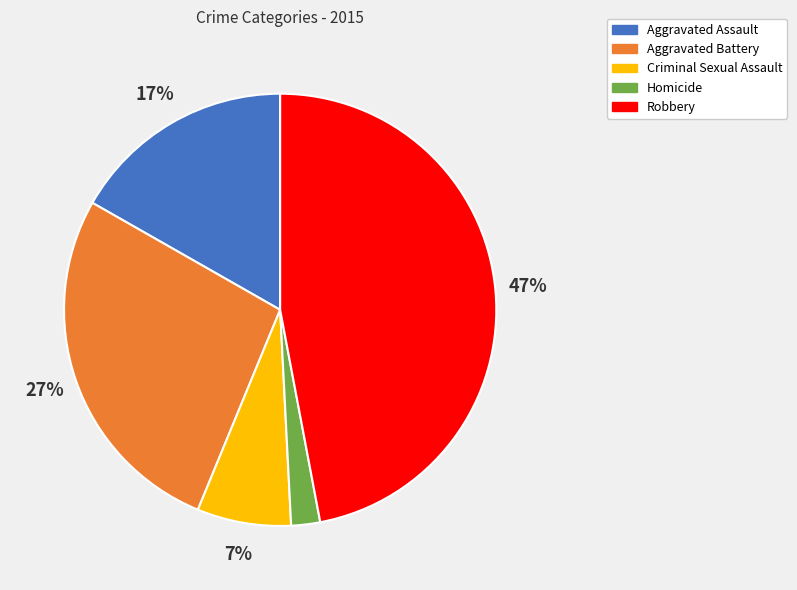

Which slice is the largest?

Robbery